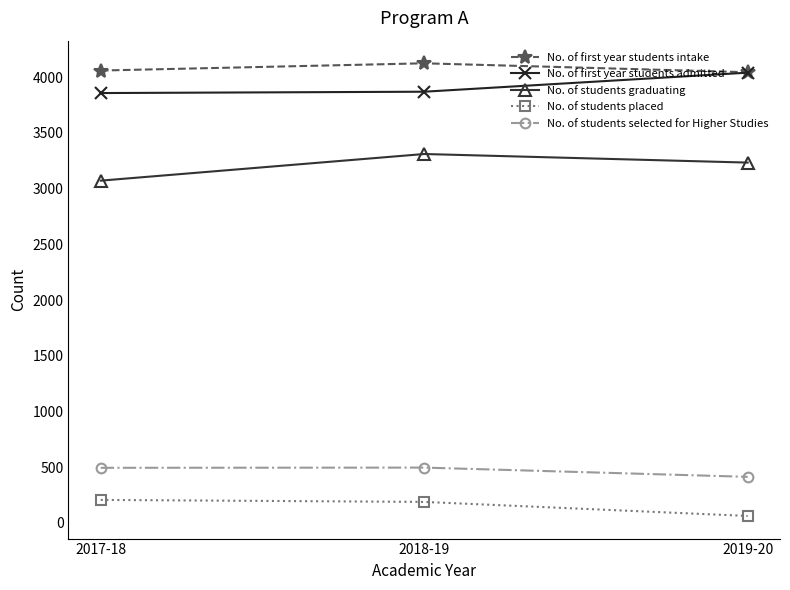

Count the number of categories in the chart.

3